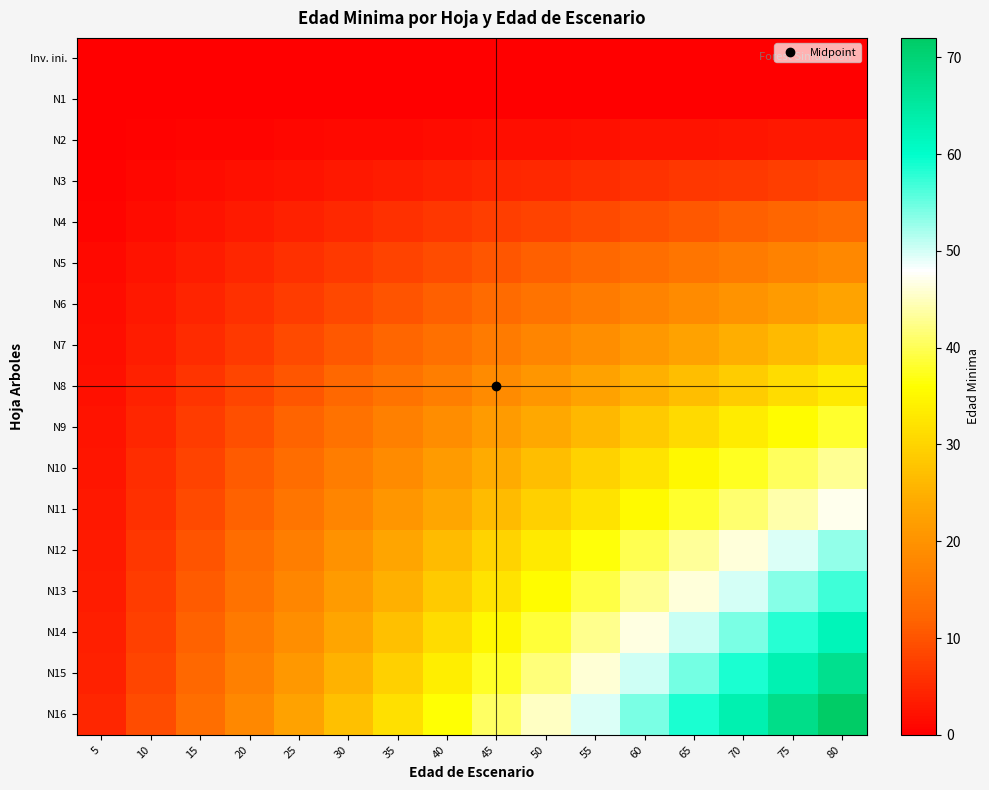

Reading left to right, what are all the values shown in this chart?

Inv. ini.: 5=0.0	10=0.0	15=0.0	20=0.0	25=0.0	30=0.0	35=0.0	40=0.0	45=0.0	50=0.0	55=0.0	60=0.0	65=0.0	70=0.0	75=0.0	80=0.0
N1: 5=0.0	10=0.0	15=0.0	20=0.0	25=0.0	30=0.0	35=0.0	40=0.0	45=0.0	50=0.0	55=0.0	60=0.0	65=0.0	70=0.0	75=0.0	80=0.0
N2: 5=0.2	10=0.4	15=0.6	20=0.8	25=0.9	30=1.1	35=1.3	40=1.5	45=1.7	50=1.9	55=2.1	60=2.2	65=2.4	70=2.6	75=2.8	80=3.0
N3: 5=0.5	10=1.0	15=1.5	20=2.0	25=2.5	30=3.0	35=3.5	40=4.0	45=4.5	50=5.0	55=5.5	60=6.0	65=6.5	70=7.0	75=7.5	80=8.0
N4: 5=0.8	10=1.6	15=2.4	20=3.2	25=4.1	30=4.9	35=5.7	40=6.5	45=7.3	50=8.1	55=8.9	60=9.8	65=10.6	70=11.4	75=12.2	80=13.0
N5: 5=1.1	10=2.2	15=3.4	20=4.5	25=5.6	30=6.8	35=7.9	40=9.0	45=10.1	50=11.2	55=12.4	60=13.5	65=14.6	70=15.8	75=16.9	80=18.0
N6: 5=1.4	10=2.9	15=4.3	20=5.8	25=7.2	30=8.6	35=10.1	40=11.5	45=12.9	50=14.4	55=15.8	60=17.2	65=18.7	70=20.1	75=21.6	80=23.0
N7: 5=1.8	10=3.5	15=5.2	20=7.0	25=8.8	30=10.5	35=12.2	40=14.0	45=15.8	50=17.5	55=19.2	60=21.0	65=22.8	70=24.5	75=26.2	80=28.0
N8: 5=2.1	10=4.1	15=6.2	20=8.2	25=10.3	30=12.4	35=14.4	40=16.5	45=18.6	50=20.6	55=22.7	60=24.8	65=26.8	70=28.9	75=30.9	80=33.0
N9: 5=2.4	10=4.8	15=7.1	20=9.5	25=11.9	30=14.2	35=16.6	40=19.0	45=21.4	50=23.8	55=26.1	60=28.5	65=30.9	70=33.2	75=35.6	80=38.0
N10: 5=2.7	10=5.4	15=8.1	20=10.8	25=13.4	30=16.1	35=18.8	40=21.5	45=24.2	50=26.9	55=29.6	60=32.2	65=34.9	70=37.6	75=40.3	80=43.0
N11: 5=2.9	10=5.9	15=8.8	20=11.8	25=14.7	30=17.6	35=20.6	40=23.5	45=26.4	50=29.4	55=32.3	60=35.2	65=38.2	70=41.1	75=44.1	80=47.0
N12: 5=3.3	10=6.6	15=9.9	20=13.2	25=16.6	30=19.9	35=23.2	40=26.5	45=29.8	50=33.1	55=36.4	60=39.8	65=43.1	70=46.4	75=49.7	80=53.0
N13: 5=3.6	10=7.1	15=10.7	20=14.2	25=17.8	30=21.4	35=24.9	40=28.5	45=32.1	50=35.6	55=39.2	60=42.8	65=46.3	70=49.9	75=53.4	80=57.0
N14: 5=3.9	10=7.8	15=11.6	20=15.5	25=19.4	30=23.2	35=27.1	40=31.0	45=34.9	50=38.8	55=42.6	60=46.5	65=50.4	70=54.2	75=58.1	80=62.0
N15: 5=4.2	10=8.4	15=12.6	20=16.8	25=20.9	30=25.1	35=29.3	40=33.5	45=37.7	50=41.9	55=46.1	60=50.2	65=54.4	70=58.6	75=62.8	80=67.0
N16: 5=4.5	10=9.0	15=13.5	20=18.0	25=22.5	30=27.0	35=31.5	40=36.0	45=40.5	50=45.0	55=49.5	60=54.0	65=58.5	70=63.0	75=67.5	80=72.0